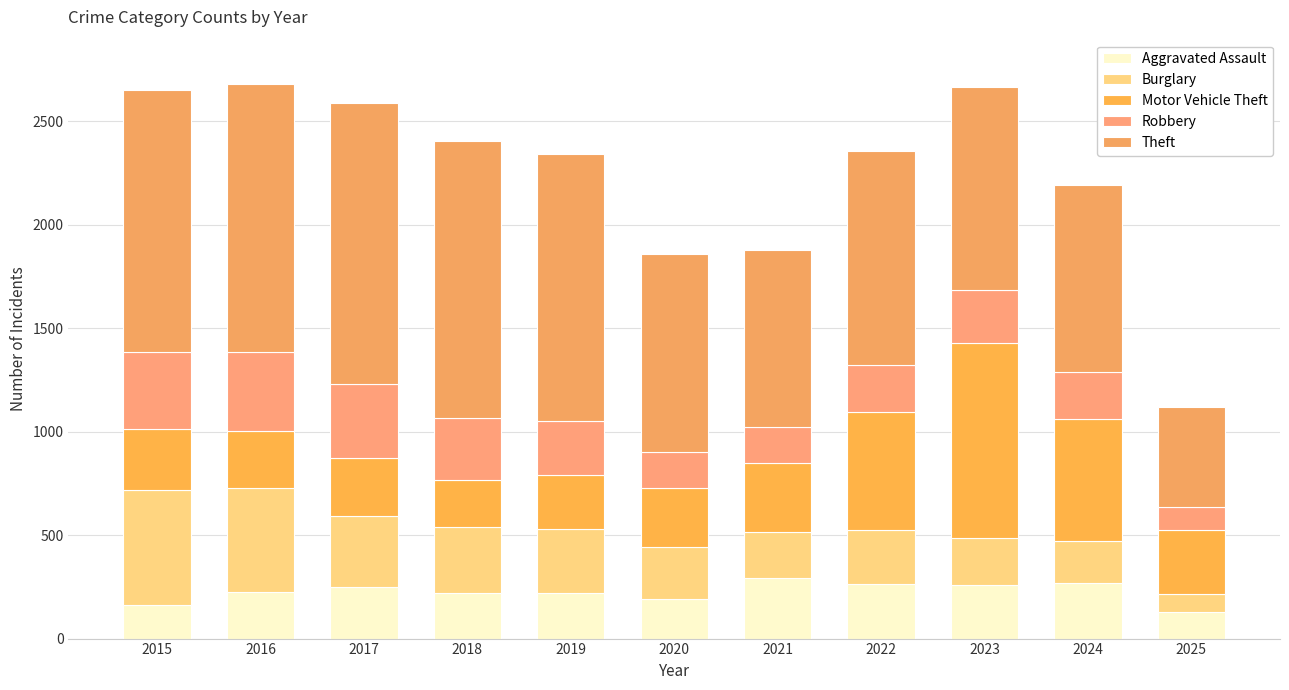

How many bars are there in total?

11